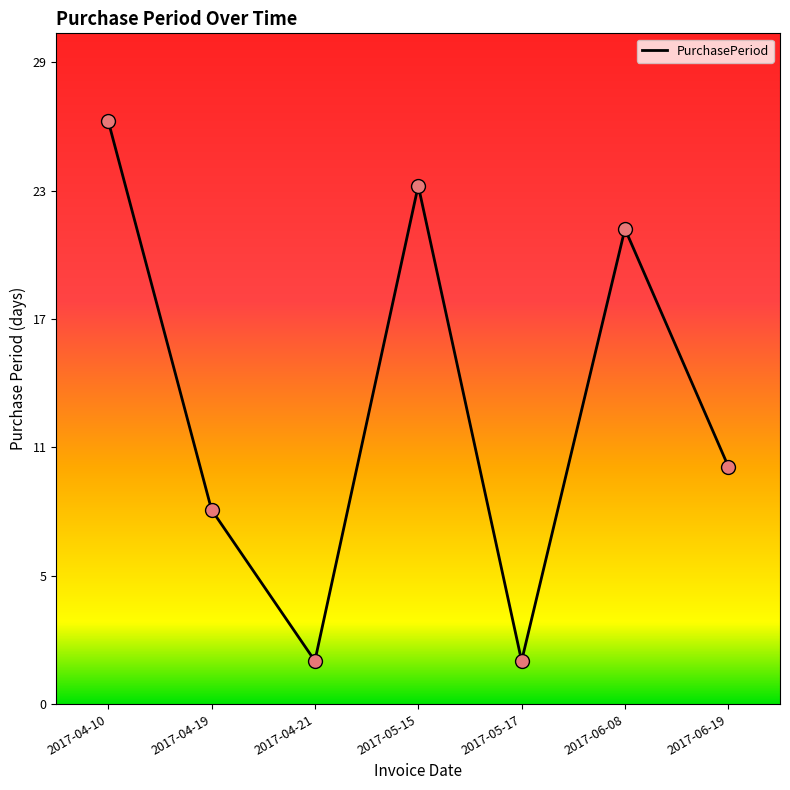

Between 2017-06-08 and 2017-04-10, which is larger?

2017-04-10